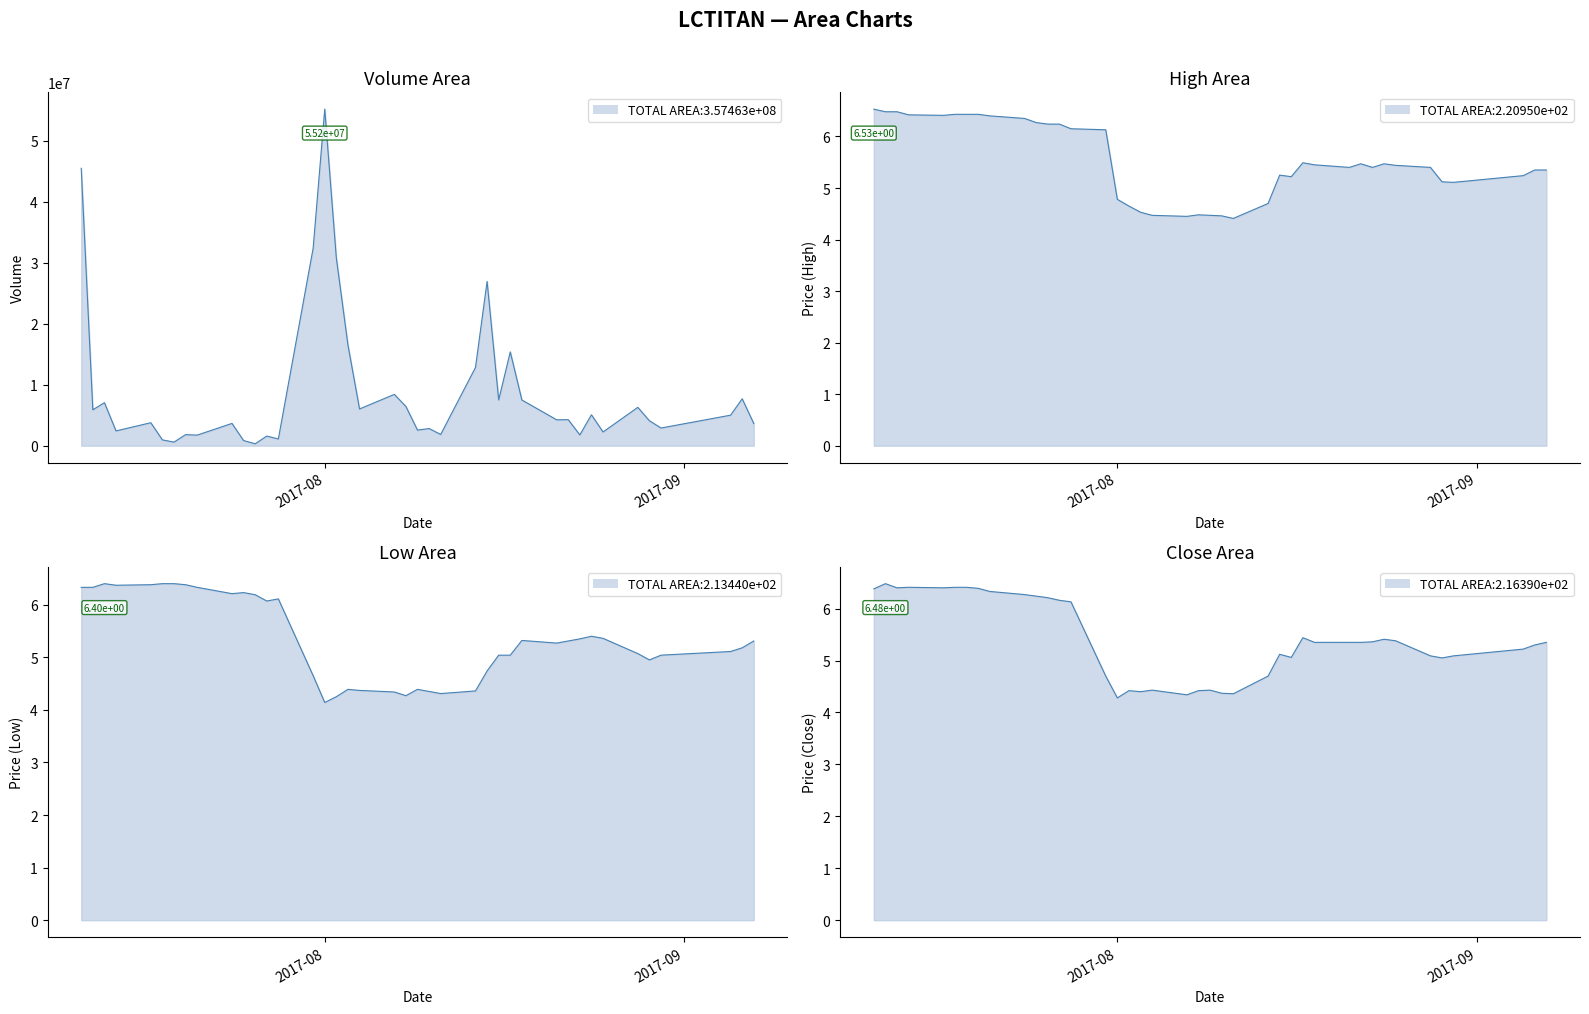

Reading left to right, list all the values displayed in this chart.

vol: 45477400.0	5888400.0	7053600.0	2427500.0	3769600.0	954800.0	588500.0	1818200.0	1736700.0	3655700.0	844600.0	317600.0	1578800.0	1109000.0	32376900.0	55170200.0	30758300.0	16515600.0	6023800.0	8415400.0	6431400.0	2554700.0	2814200.0	1844800.0	12827200.0	26935800.0	7500200.0	15376800.0	7492900.0	4246600.0	4267900.0	1768300.0	5066500.0	2251000.0	6289700.0	4087200.0	2899800.0	5006700.0	7689700.0	3630600.0
high: 6.5	6.5	6.5	6.4	6.4	6.4	6.4	6.4	6.4	6.3	6.3	6.2	6.2	6.2	6.1	4.8	4.7	4.5	4.5	4.5	4.5	4.5	4.5	4.4	4.7	5.2	5.2	5.5	5.5	5.4	5.5	5.4	5.5	5.4	5.4	5.1	5.1	5.2	5.3	5.3
low: 6.3	6.3	6.4	6.4	6.4	6.4	6.4	6.4	6.3	6.2	6.2	6.2	6.1	6.1	4.7	4.1	4.2	4.4	4.4	4.3	4.3	4.4	4.3	4.3	4.4	4.7	5.0	5.0	5.3	5.3	5.3	5.3	5.4	5.4	5.1	5.0	5.0	5.1	5.2	5.3
close: 6.4	6.5	6.4	6.4	6.4	6.4	6.4	6.4	6.3	6.3	6.2	6.2	6.2	6.1	4.7	4.3	4.4	4.4	4.4	4.3	4.4	4.4	4.4	4.4	4.7	5.1	5.1	5.4	5.3	5.3	5.3	5.4	5.4	5.4	5.1	5.0	5.1	5.2	5.3	5.3